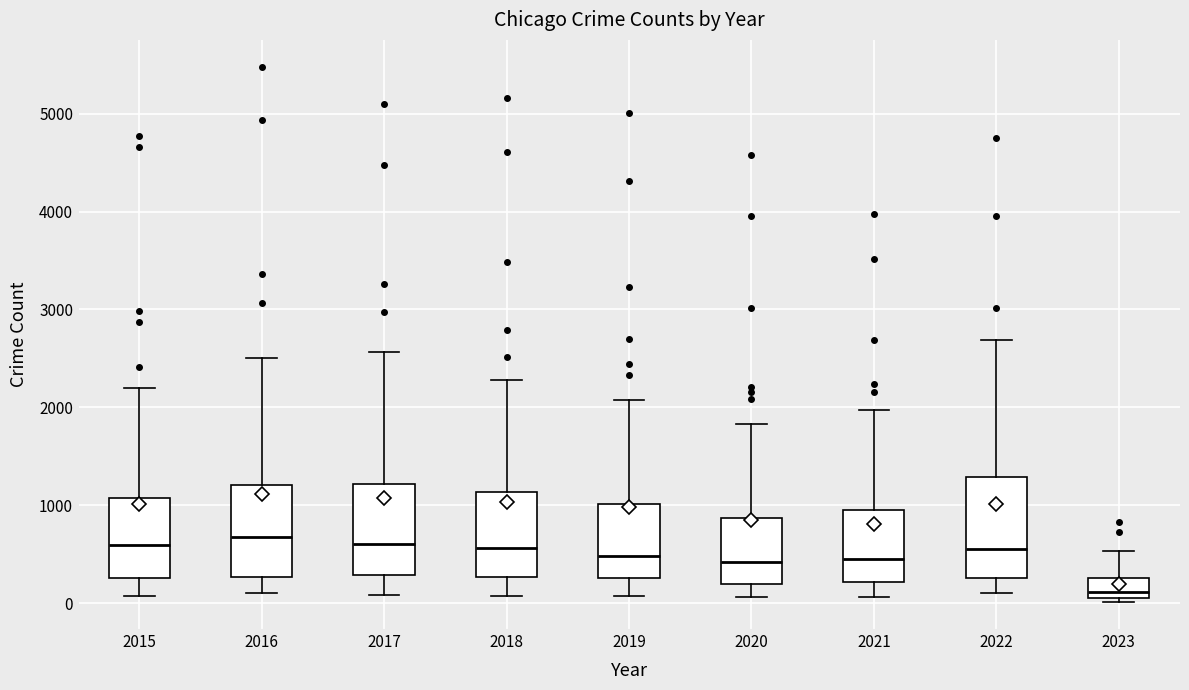

Which box's median line is the lowest?

2023